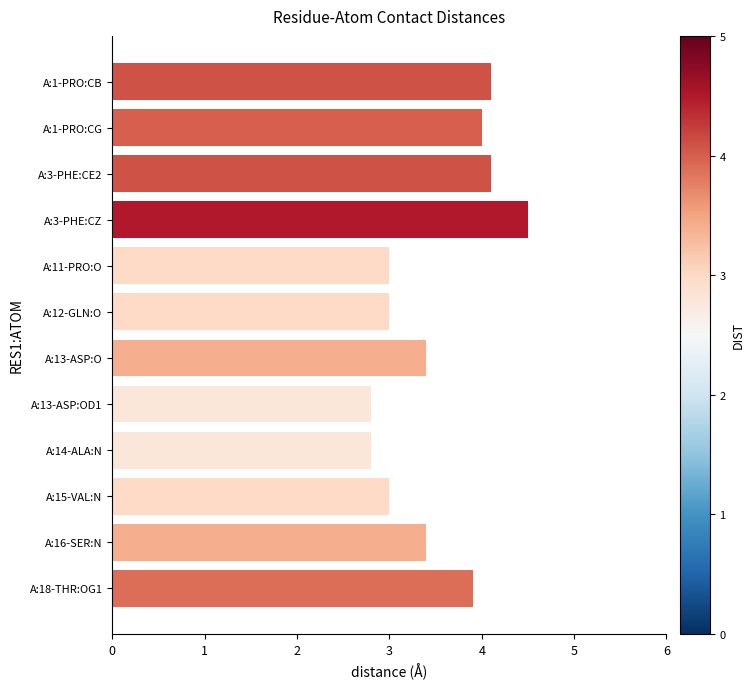

What is the change in value from A:3-PHE:CZ to A:13-ASP:OD1?

-1.7